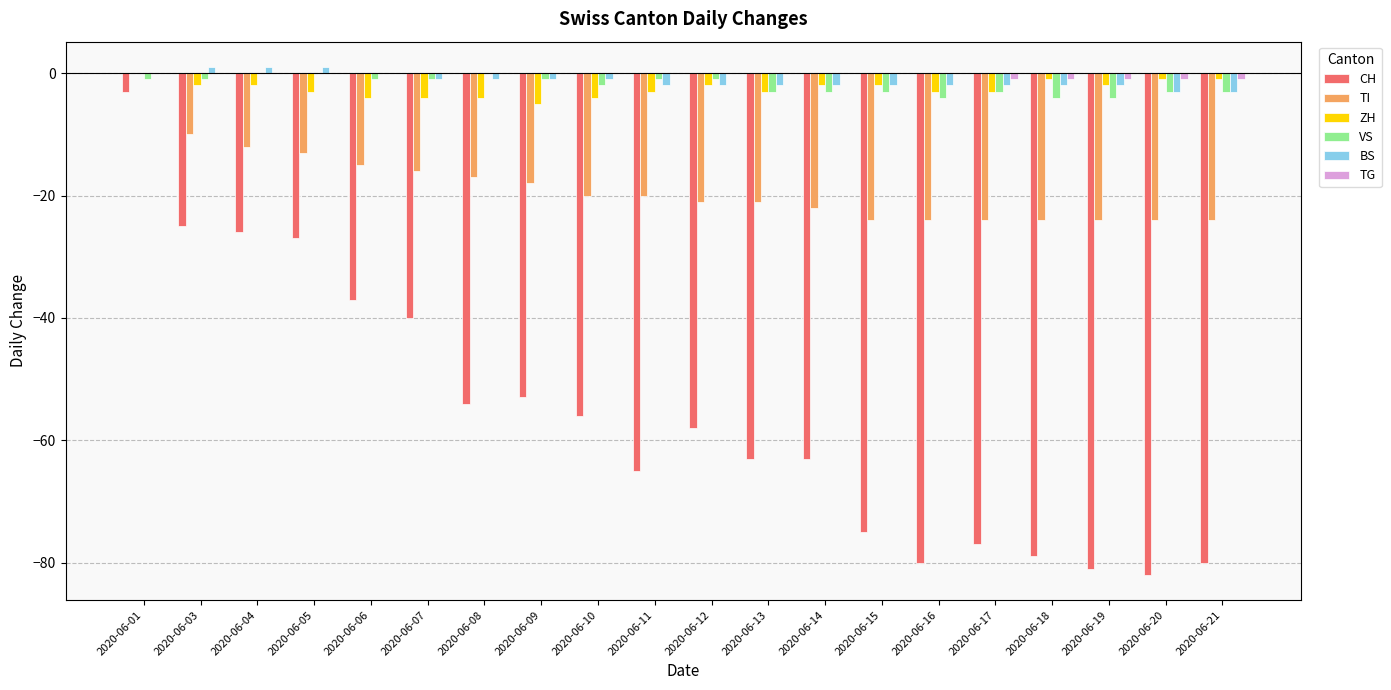

Reading left to right, transcribe all the data shown in this chart.

CH: 2020-06-01=-3	2020-06-03=-25	2020-06-04=-26	2020-06-05=-27	2020-06-06=-37	2020-06-07=-40	2020-06-08=-54	2020-06-09=-53	2020-06-10=-56	2020-06-11=-65	2020-06-12=-58	2020-06-13=-63	2020-06-14=-63	2020-06-15=-75	2020-06-16=-80	2020-06-17=-77	2020-06-18=-79	2020-06-19=-81	2020-06-20=-82	2020-06-21=-80
TI: 2020-06-01=0	2020-06-03=-10	2020-06-04=-12	2020-06-05=-13	2020-06-06=-15	2020-06-07=-16	2020-06-08=-17	2020-06-09=-18	2020-06-10=-20	2020-06-11=-20	2020-06-12=-21	2020-06-13=-21	2020-06-14=-22	2020-06-15=-24	2020-06-16=-24	2020-06-17=-24	2020-06-18=-24	2020-06-19=-24	2020-06-20=-24	2020-06-21=-24
ZH: 2020-06-01=0	2020-06-03=-2	2020-06-04=-2	2020-06-05=-3	2020-06-06=-4	2020-06-07=-4	2020-06-08=-4	2020-06-09=-5	2020-06-10=-4	2020-06-11=-3	2020-06-12=-2	2020-06-13=-3	2020-06-14=-2	2020-06-15=-2	2020-06-16=-3	2020-06-17=-3	2020-06-18=-1	2020-06-19=-2	2020-06-20=-1	2020-06-21=-1
VS: 2020-06-01=-1	2020-06-03=-1	2020-06-04=0	2020-06-05=0	2020-06-06=-1	2020-06-07=-1	2020-06-08=0	2020-06-09=-1	2020-06-10=-2	2020-06-11=-1	2020-06-12=-1	2020-06-13=-3	2020-06-14=-3	2020-06-15=-3	2020-06-16=-4	2020-06-17=-3	2020-06-18=-4	2020-06-19=-4	2020-06-20=-3	2020-06-21=-3
BS: 2020-06-01=0	2020-06-03=1	2020-06-04=1	2020-06-05=1	2020-06-06=0	2020-06-07=-1	2020-06-08=-1	2020-06-09=-1	2020-06-10=-1	2020-06-11=-2	2020-06-12=-2	2020-06-13=-2	2020-06-14=-2	2020-06-15=-2	2020-06-16=-2	2020-06-17=-2	2020-06-18=-2	2020-06-19=-2	2020-06-20=-3	2020-06-21=-3
TG: 2020-06-01=0	2020-06-03=0	2020-06-04=0	2020-06-05=0	2020-06-06=0	2020-06-07=0	2020-06-08=0	2020-06-09=0	2020-06-10=0	2020-06-11=0	2020-06-12=0	2020-06-13=0	2020-06-14=0	2020-06-15=0	2020-06-16=0	2020-06-17=-1	2020-06-18=-1	2020-06-19=-1	2020-06-20=-1	2020-06-21=-1